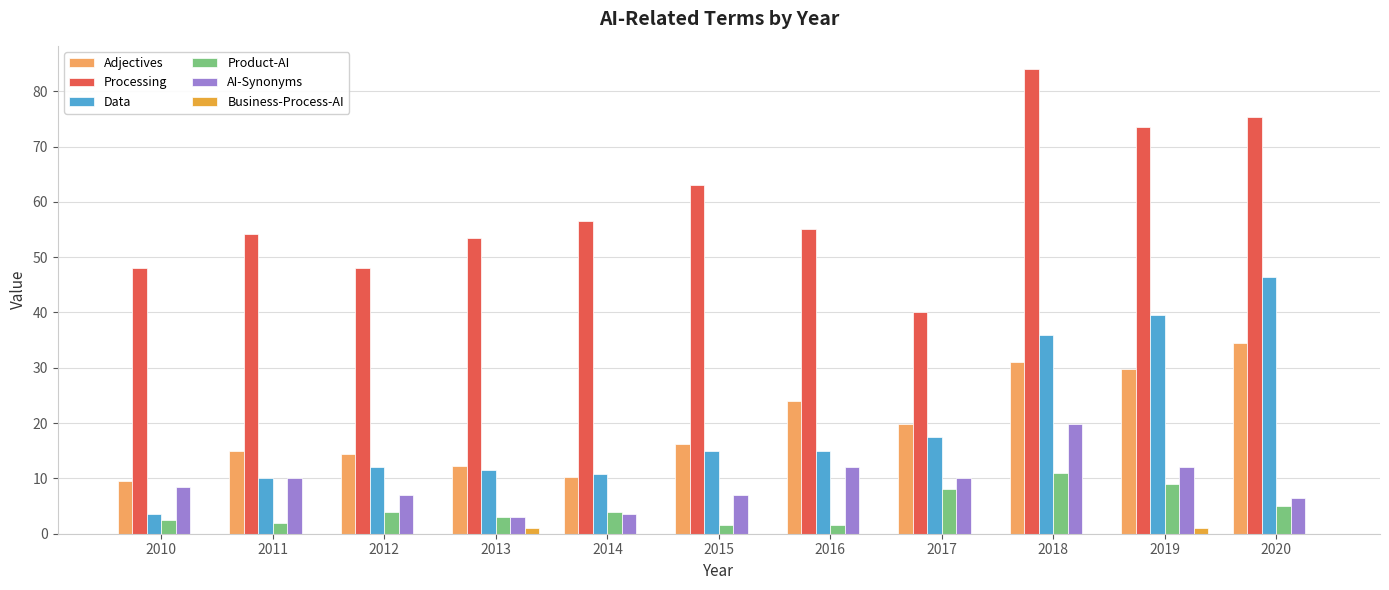

What is the approximate value of Product-AI at 2020?

5.0